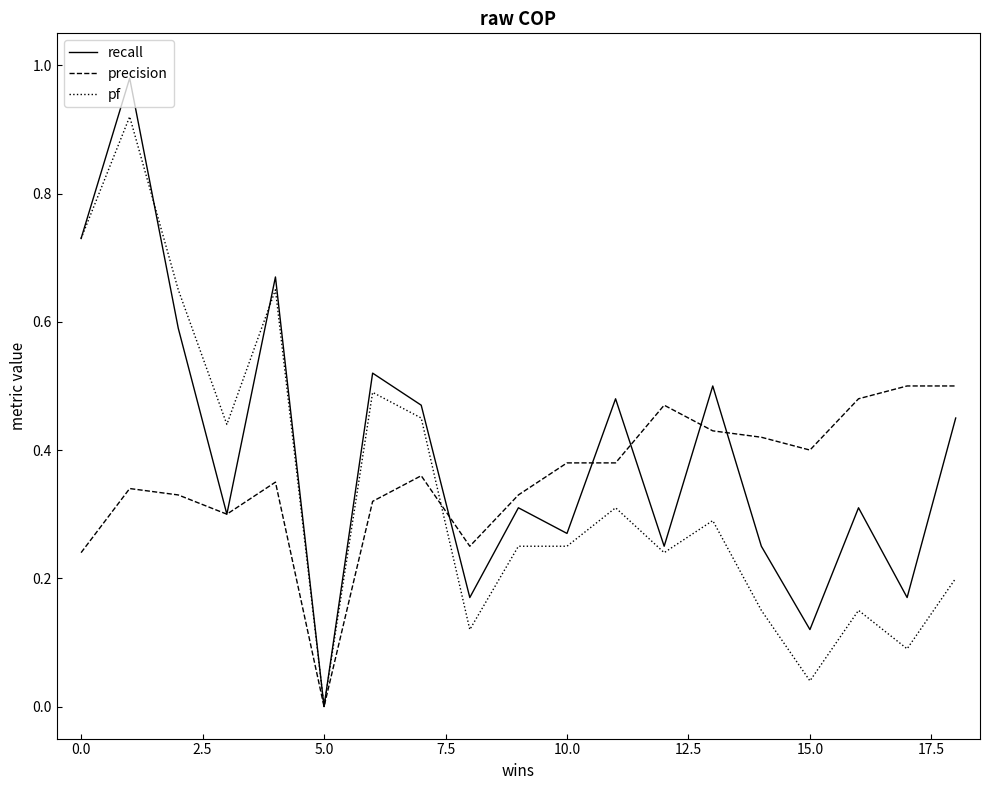

Which series has the widest spread of values?

recall